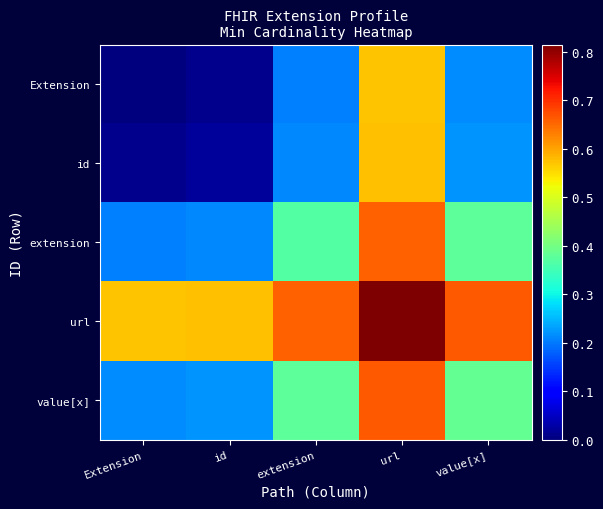

Which series has the largest total across all categories?

url